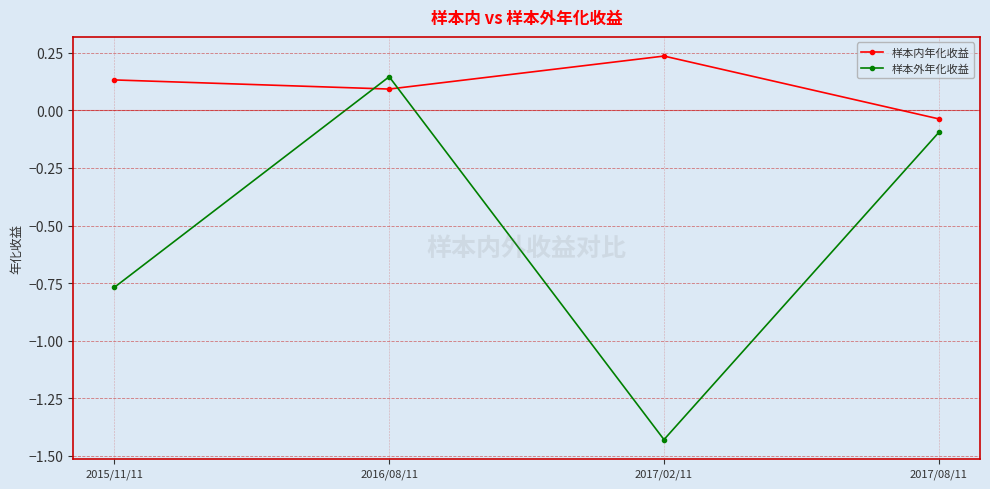

What position from the right is 2017/08/11?

1